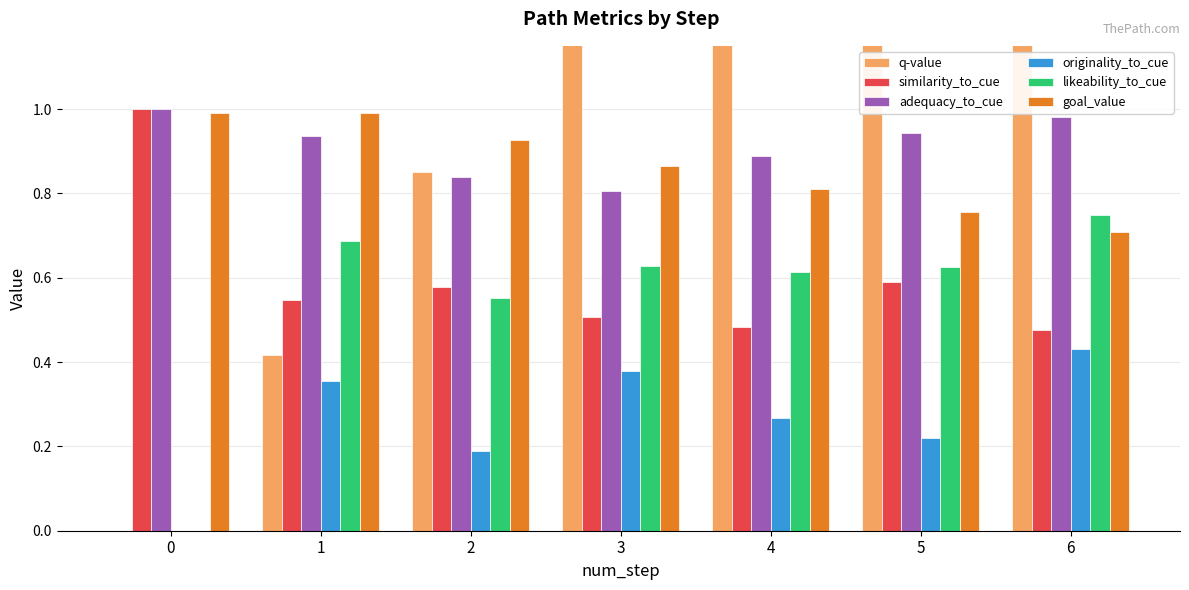

Reading right to left, extract all data points from this chart.

q-value: 1.8	1.3	1.8	1.3	0.9	0.4	0.0
similarity_to_cue: 0.5	0.6	0.5	0.5	0.6	0.5	1.0
adequacy_to_cue: 1.0	0.9	0.9	0.8	0.8	0.9	1.0
originality_to_cue: 0.4	0.2	0.3	0.4	0.2	0.4	0.0
likeability_to_cue: 0.7	0.6	0.6	0.6	0.6	0.7	0.0
goal_value: 0.7	0.8	0.8	0.9	0.9	1.0	1.0